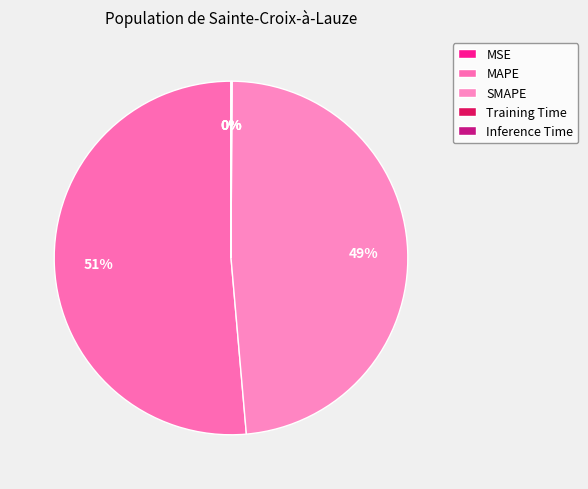

To the nearest percent, what is the difference between the SMAPE and Training Time slice percentages?

48%